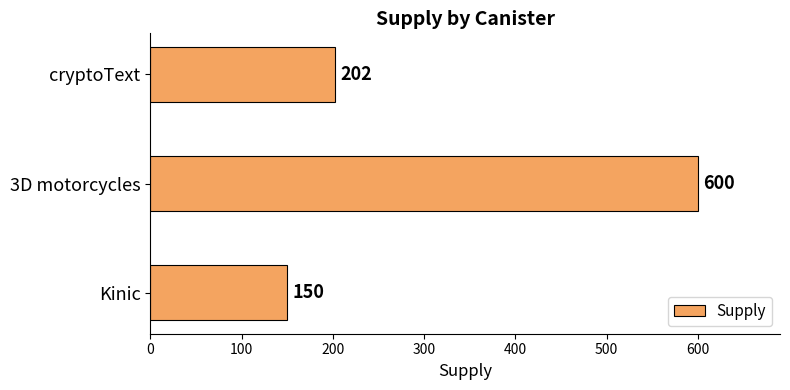

How many values are between 150 and 600?

3